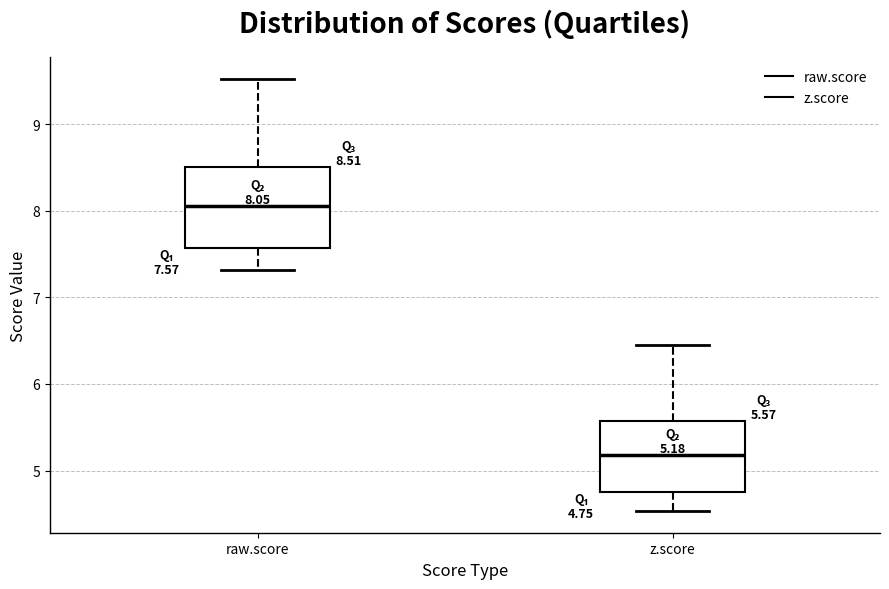

Which box's median line is the lowest?

z.score